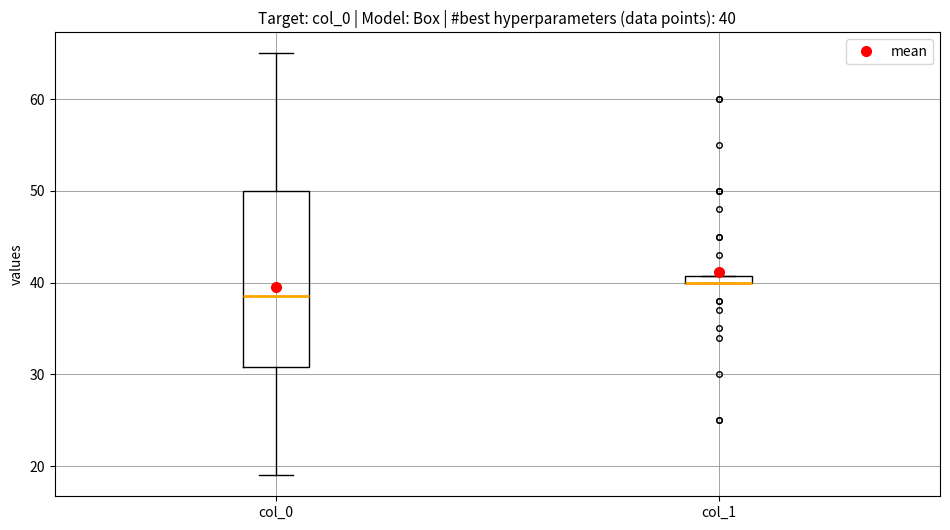

Comparing the boxes themselves (not the whiskers), which one is the tallest?

col_0